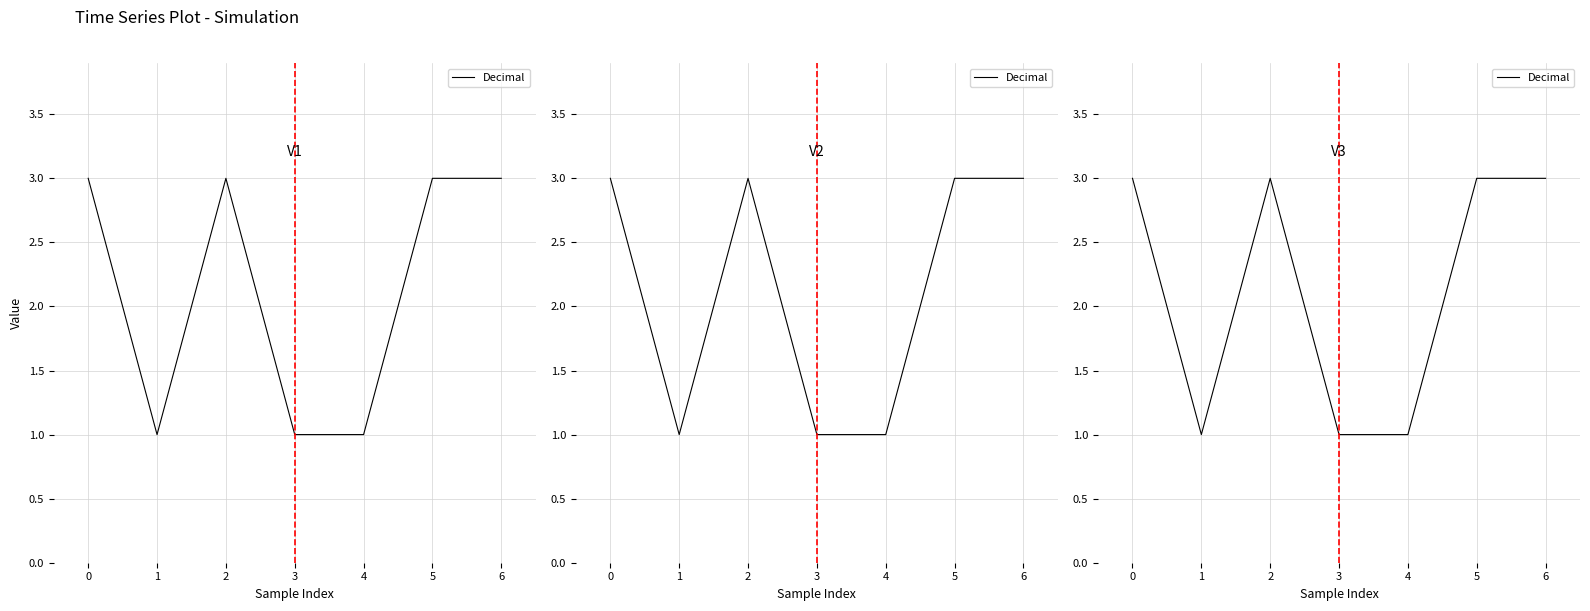

Count the number of categories in the chart.

7